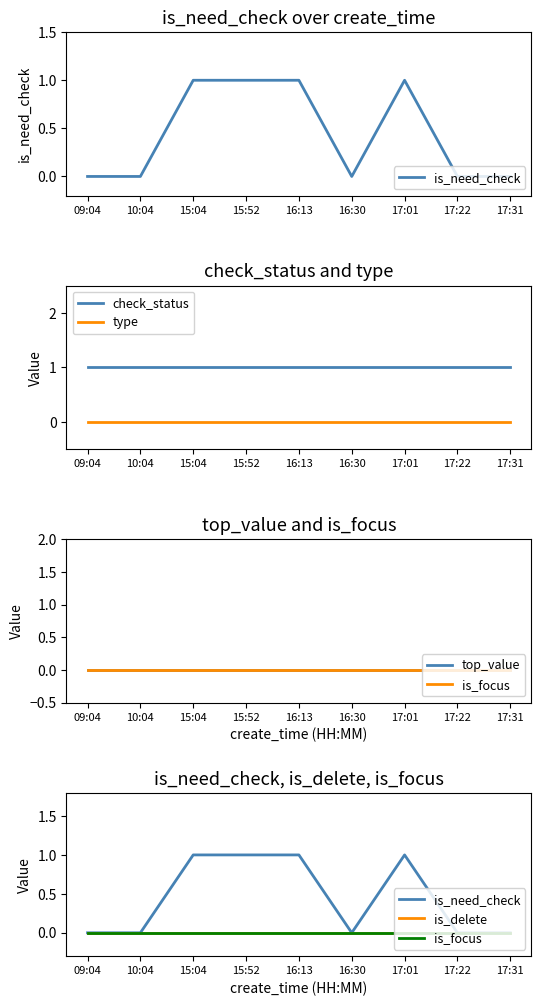

List the labels in order of type value, largest first.

09:04, 10:04, 15:04, 15:52, 16:13, 16:30, 17:01, 17:22, 17:31